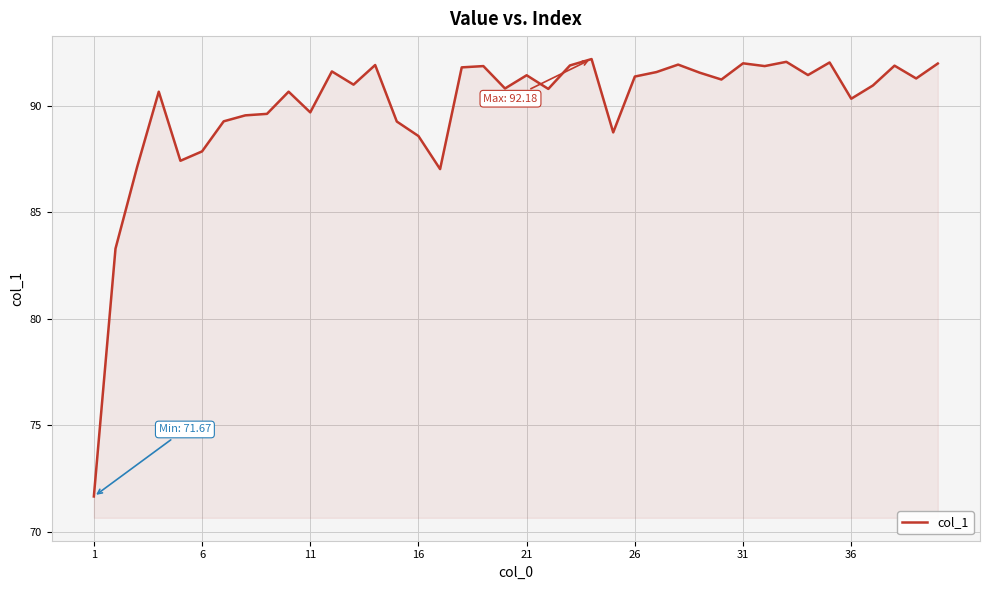

True or false: the data has more than 2 interior local peaks.

True